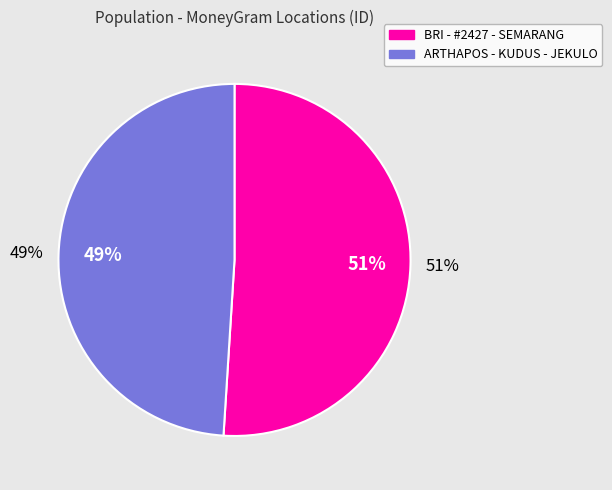

To the nearest percent, what is the difference between the largest and smallest slice percentages?

2%